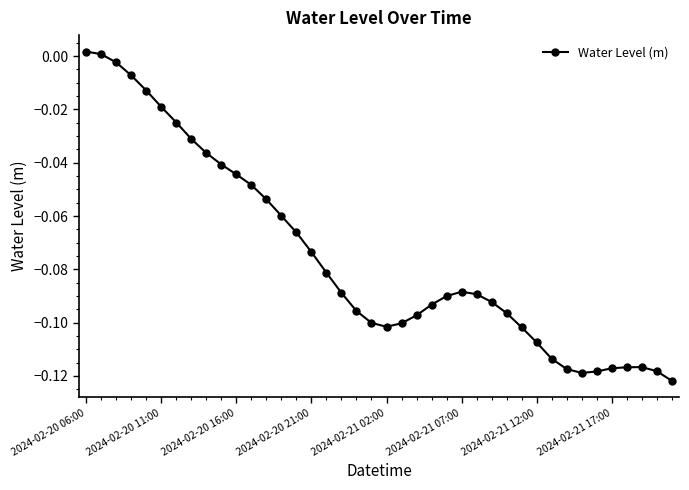

What is the sum of all values?

-3.0